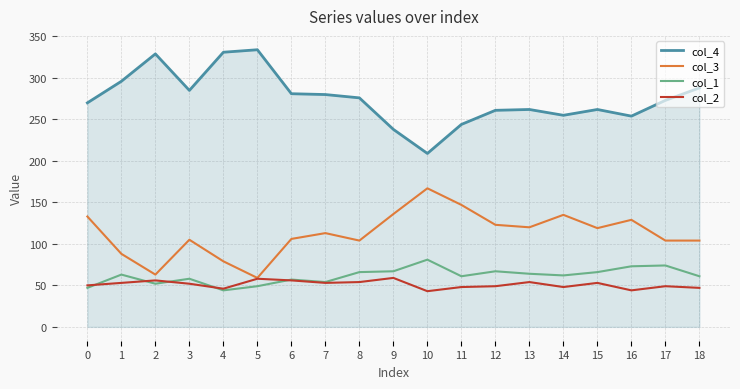

True or false: col_3 and col_4 intersect in this chart.

False